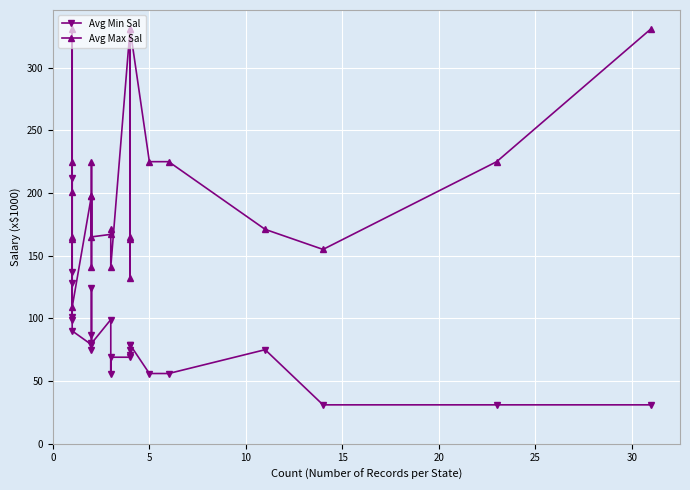

In Avg Min Sal, how many points are lower than both neighbors (excluding endpoints)?

3